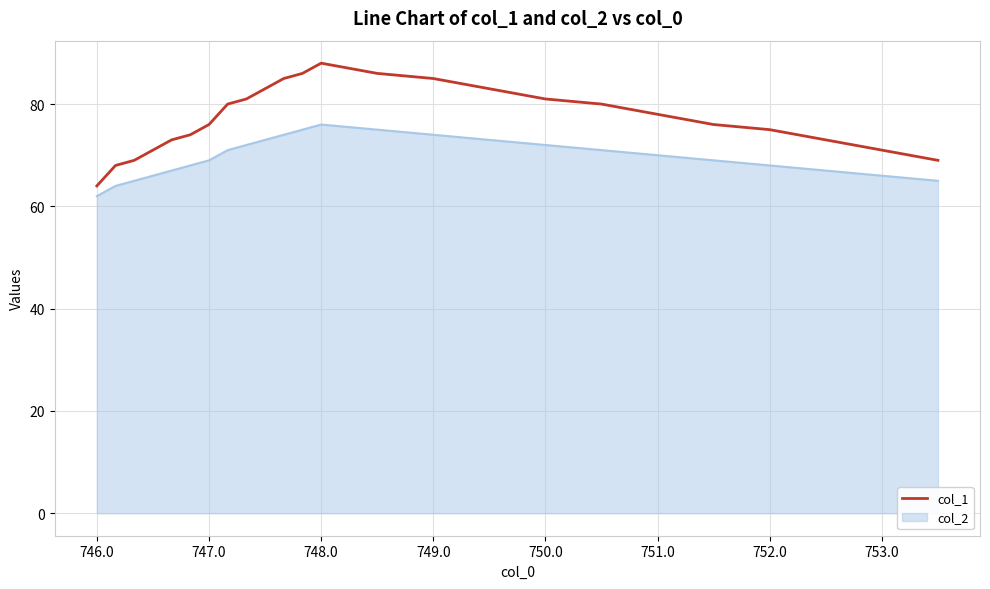

Rank the series by their maximum value, from lowest to highest.

col_2, col_1